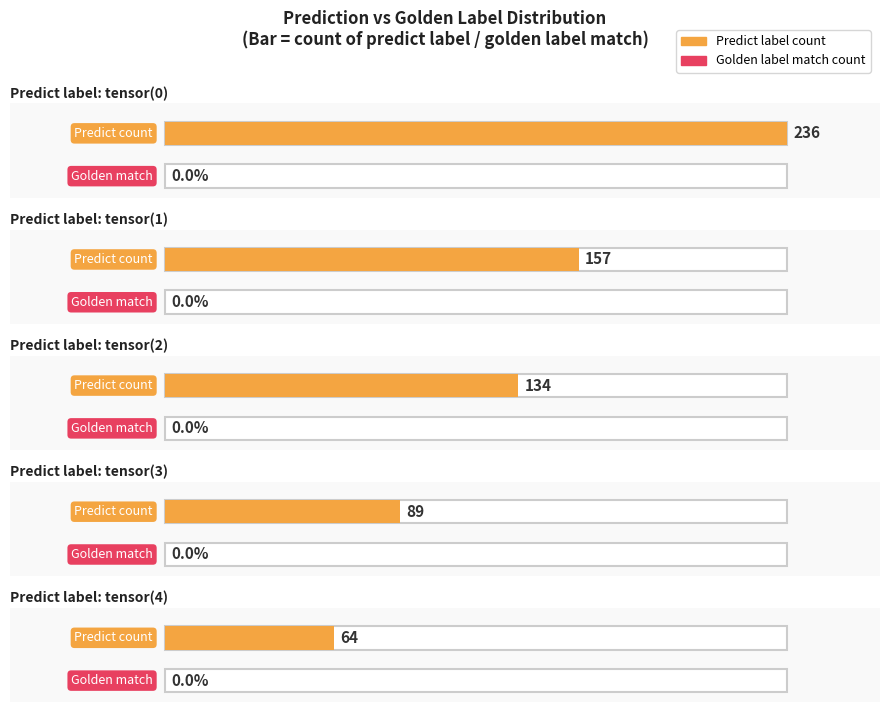

True or false: the data shows 63 at tensor(0).

False